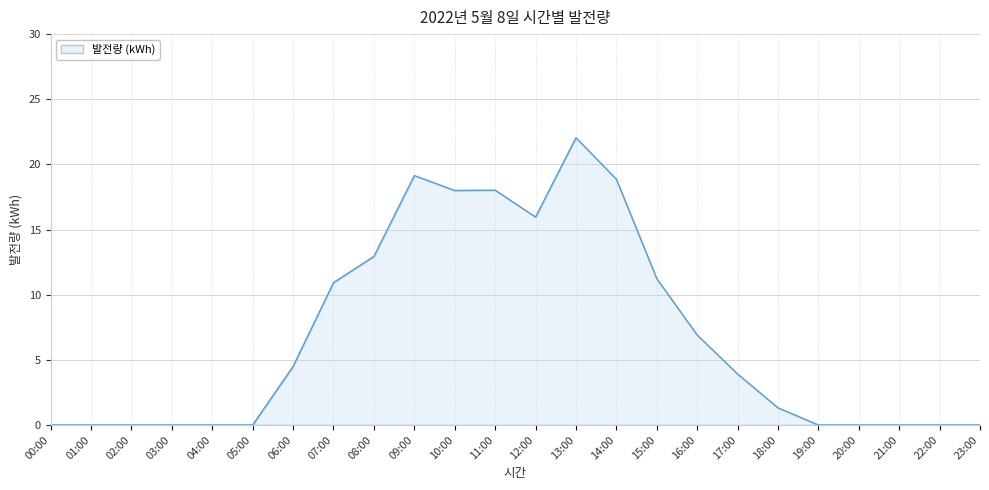

What is the sum of the values at 01:00 and 06:00?

4.5